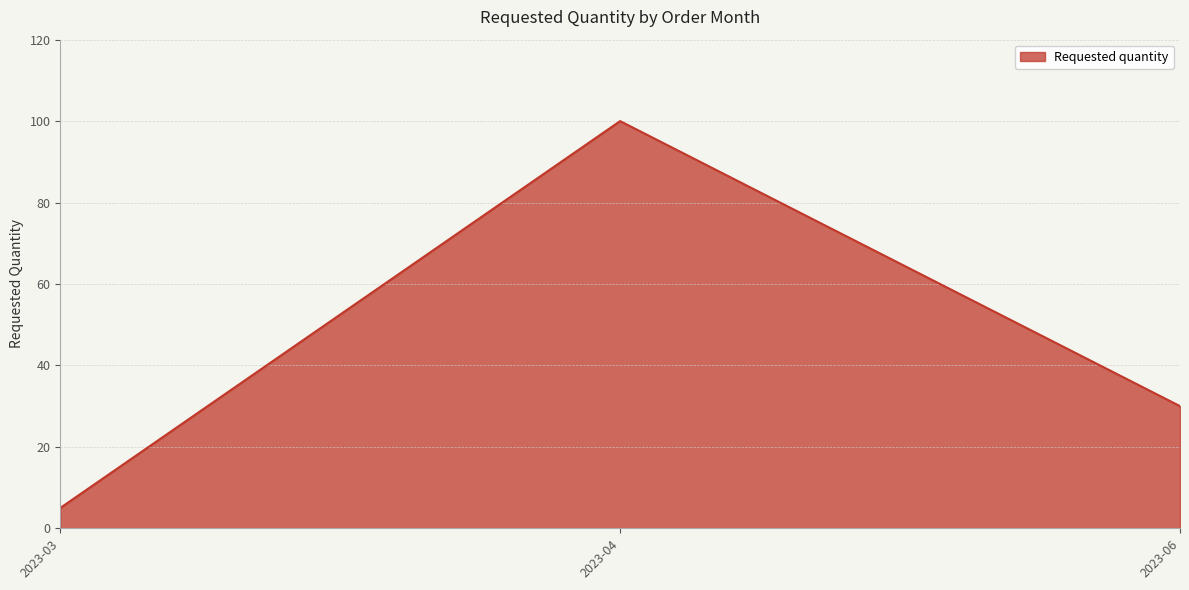

Rank the categories by value from highest to lowest.

2023-04, 2023-06, 2023-03